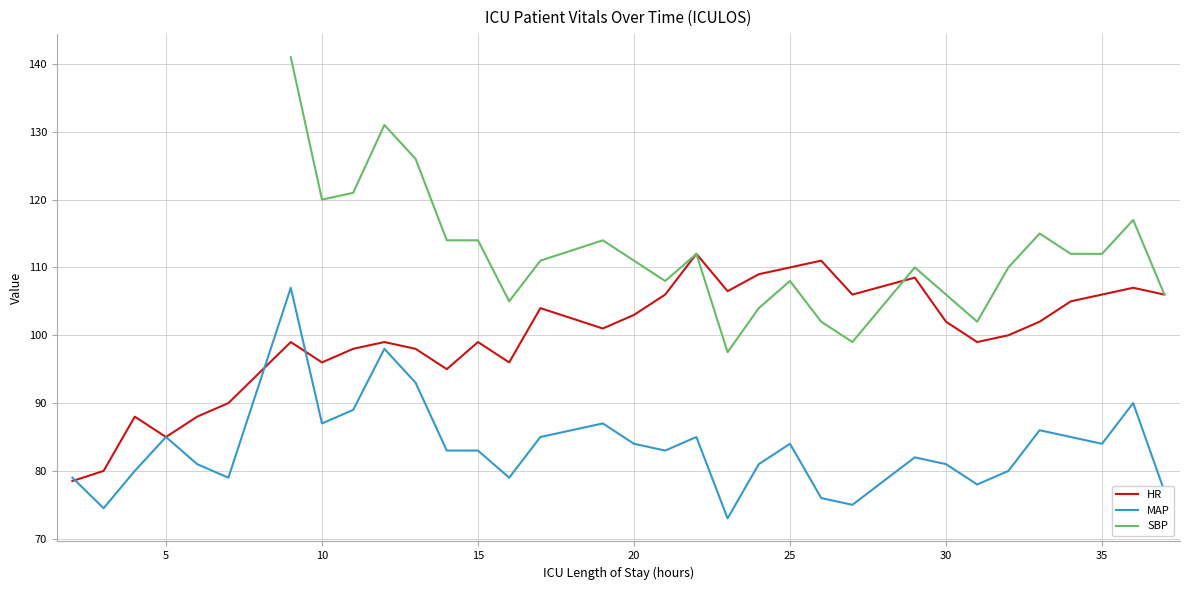

True or false: HR has a value of 110.0 at 25.

True